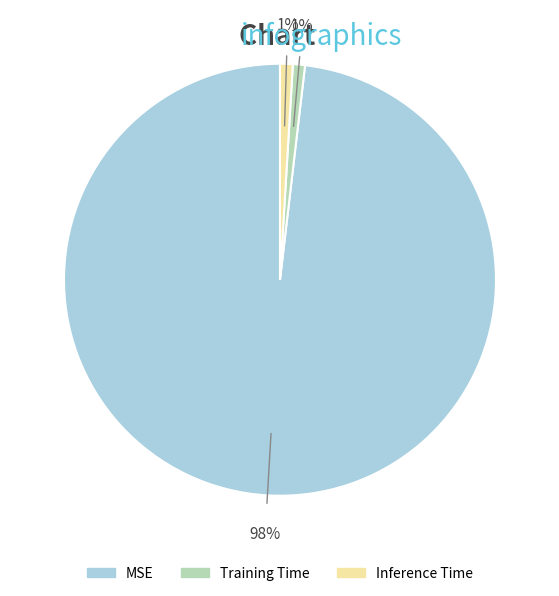

Is it true that Inference Time is 1% of the pie?

True